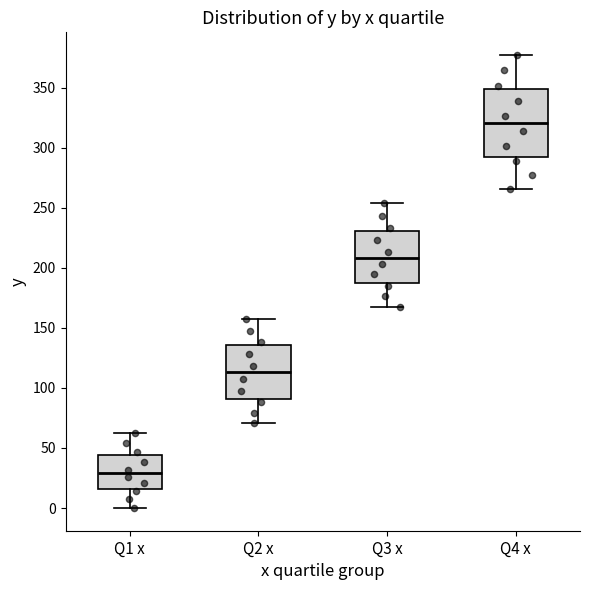

Where is the upper edge of the box for Q3 x on the y-axis? The values are not printed on the chart, so give them approximately, as read against the axis.

230